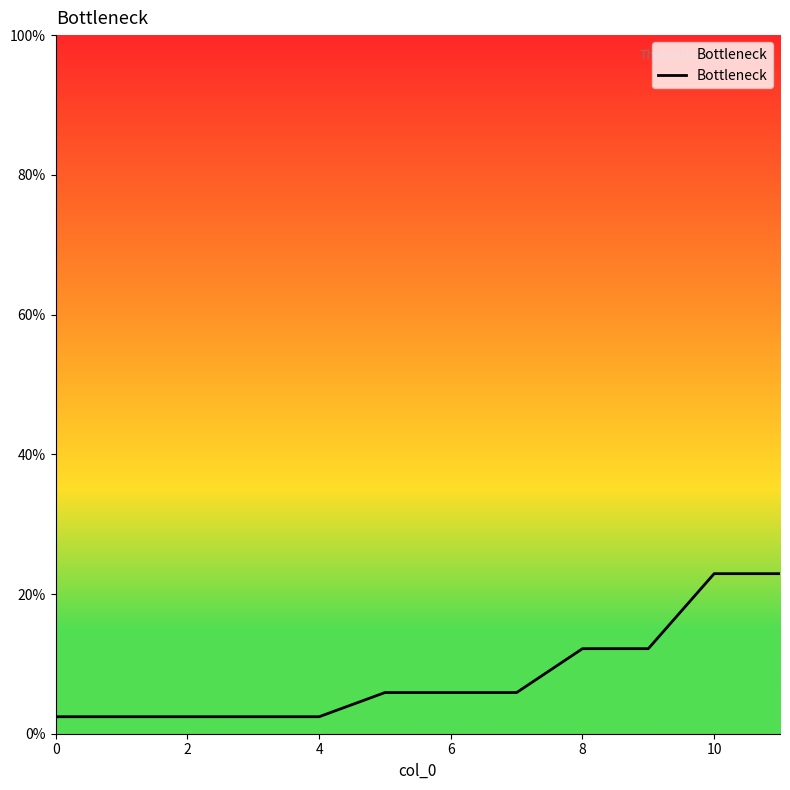

Reading left to right, what are all the values shown in this chart?

0.0	0.0	0.0	0.0	0.0	0.1	0.1	0.1	0.1	0.1	0.2	0.2